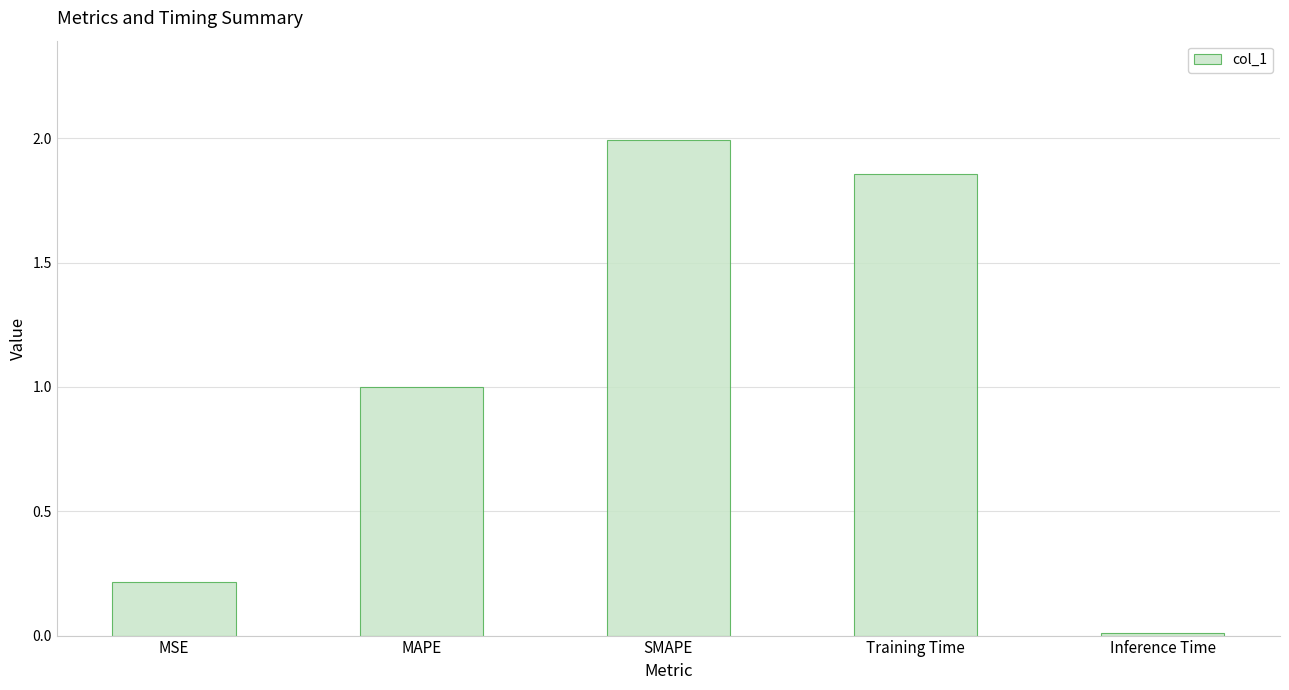

Are the bars horizontal?

No